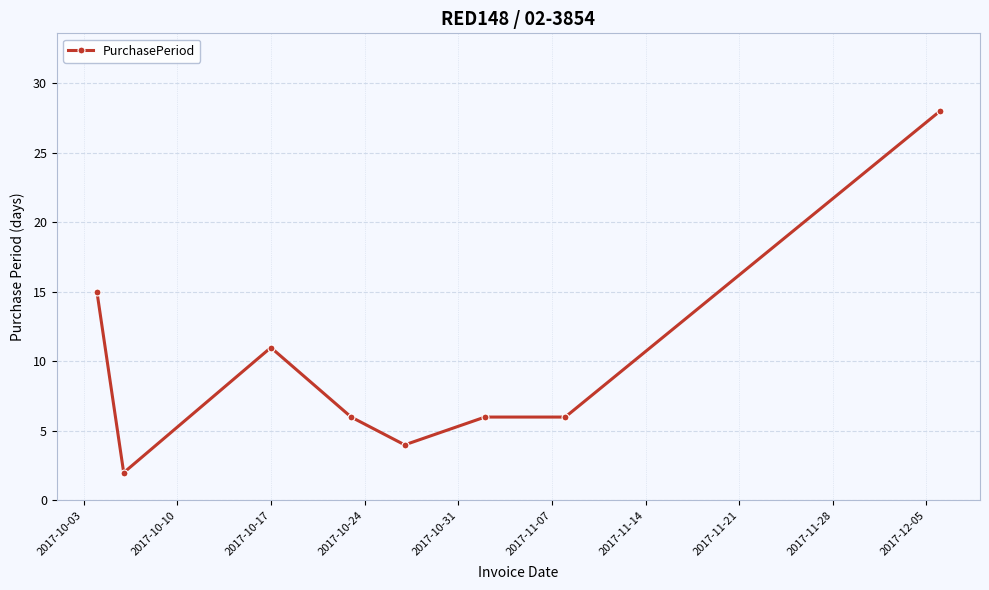

What is the sum of all values?

78